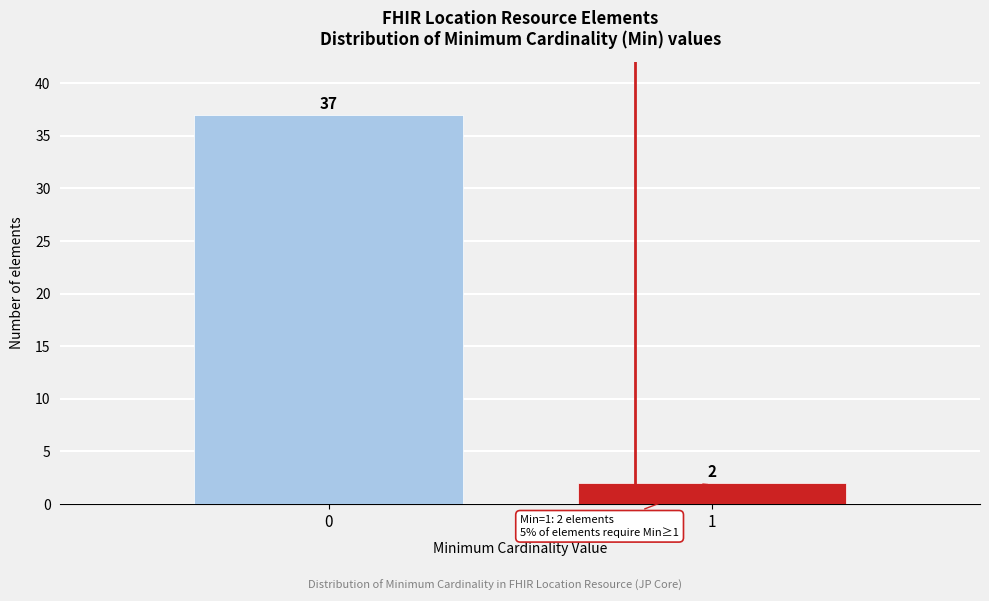

Reading right to left, list all the values displayed in this chart.

1=2	0=37